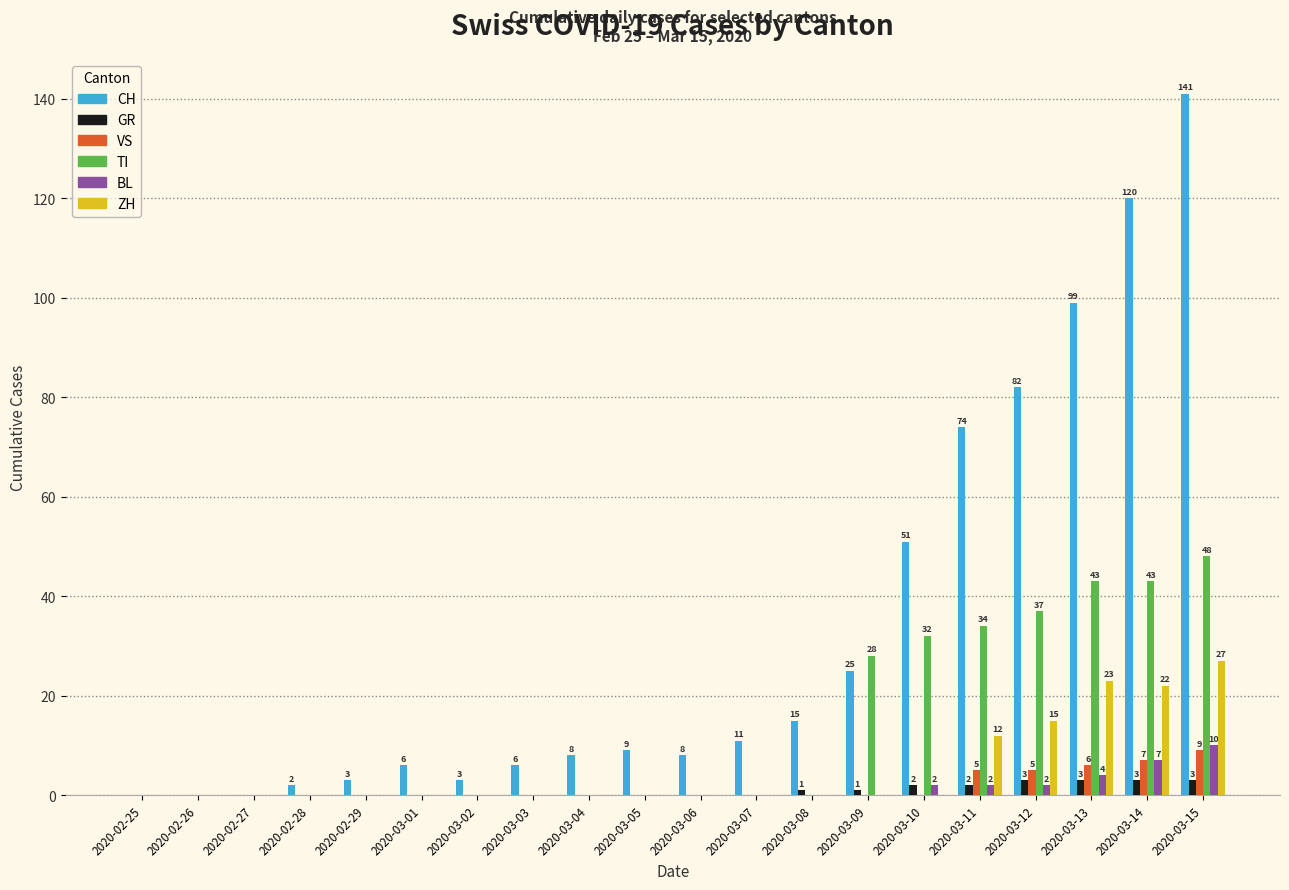

Between 2020-02-29 and 2020-03-09, which series saw the biggest shift?

TI